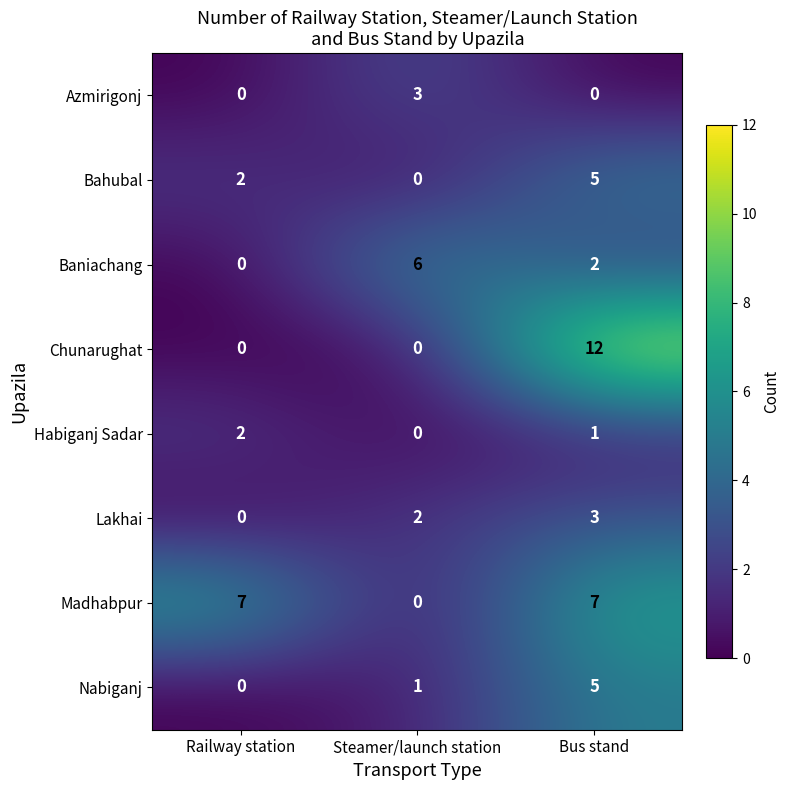

Reading left to right, extract all data points from this chart.

Azmirigonj: 0	3	0
Bahubal: 2	0	5
Baniachang: 0	6	2
Chunarughat: 0	0	12
Habiganj Sadar: 2	0	1
Lakhai: 0	2	3
Madhabpur: 7	0	7
Nabiganj: 0	1	5